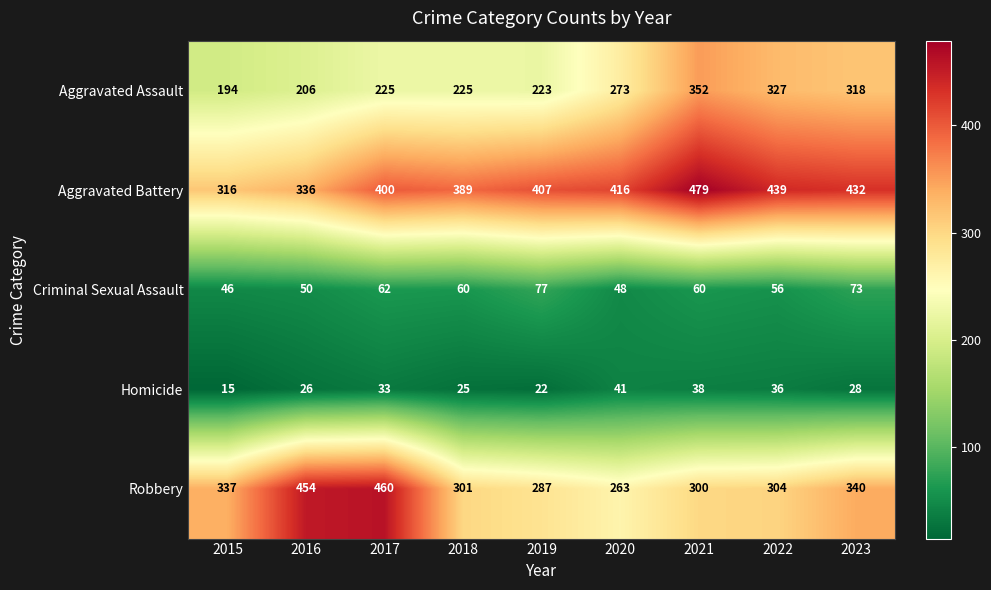

List the series in order of their peak value, highest first.

Aggravated Battery, Robbery, Aggravated Assault, Criminal Sexual Assault, Homicide